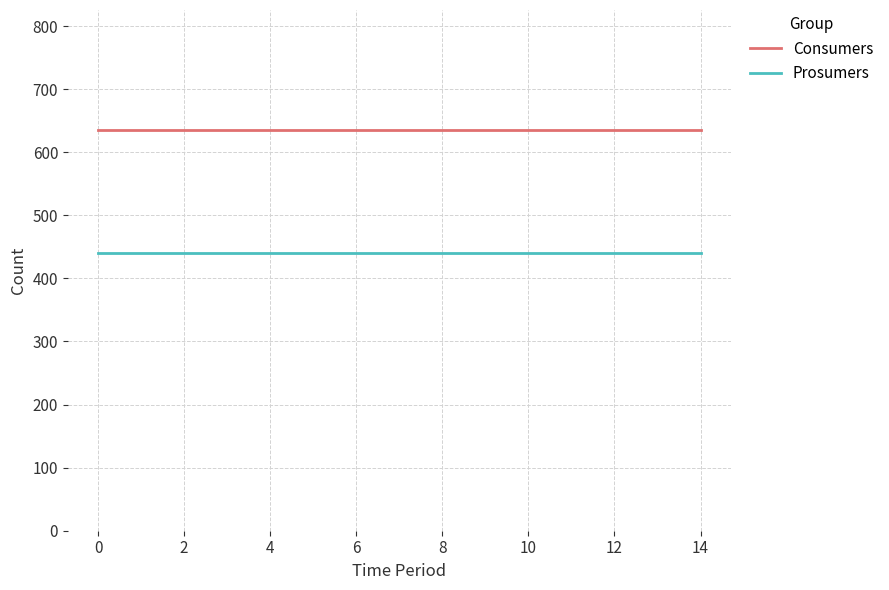

Reading left to right, transcribe all the data shown in this chart.

Consumers: 635	635	635	635	635	635	635	635	635	635	635	635	635	635	635
Prosumers: 440	440	440	440	440	440	440	440	440	440	440	440	440	440	440